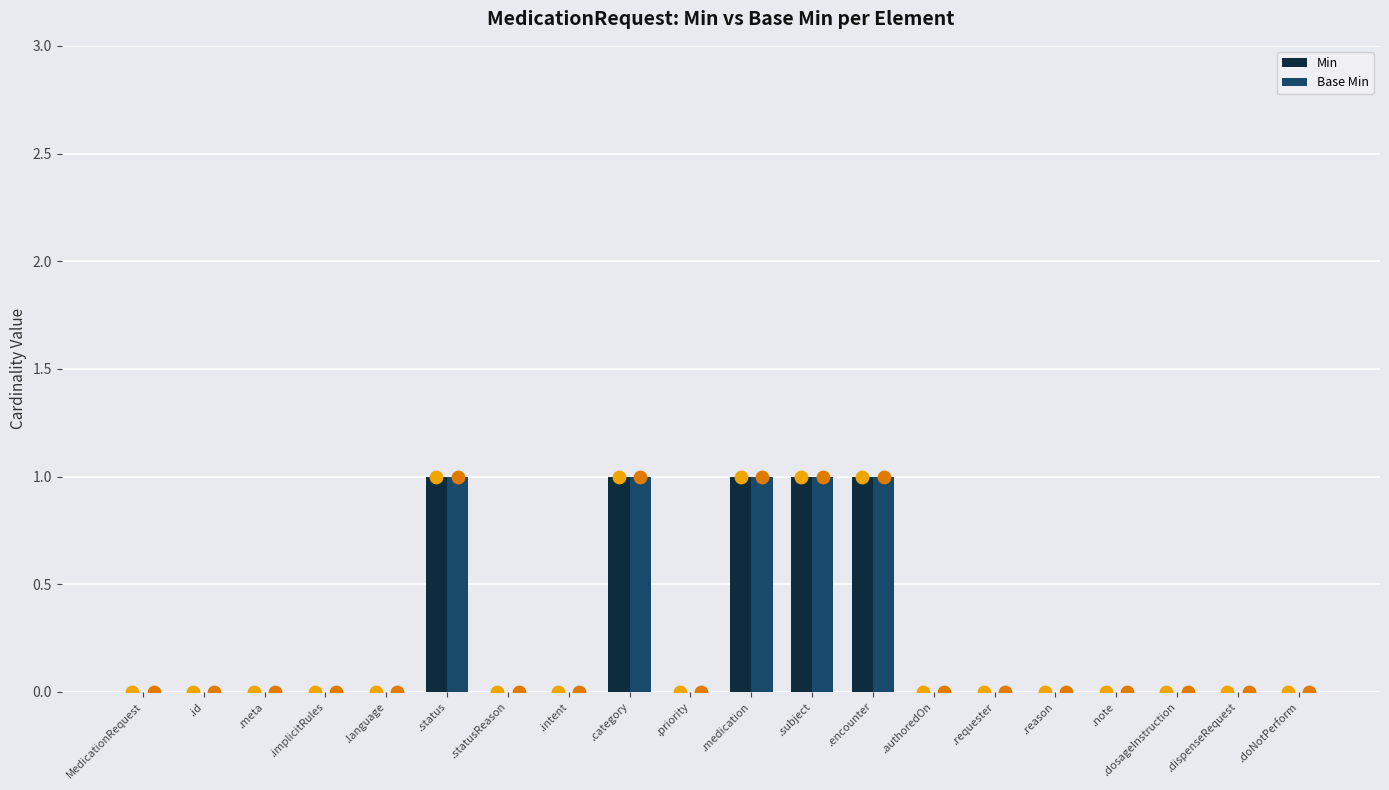

What is the total value across all series at .subject?

2